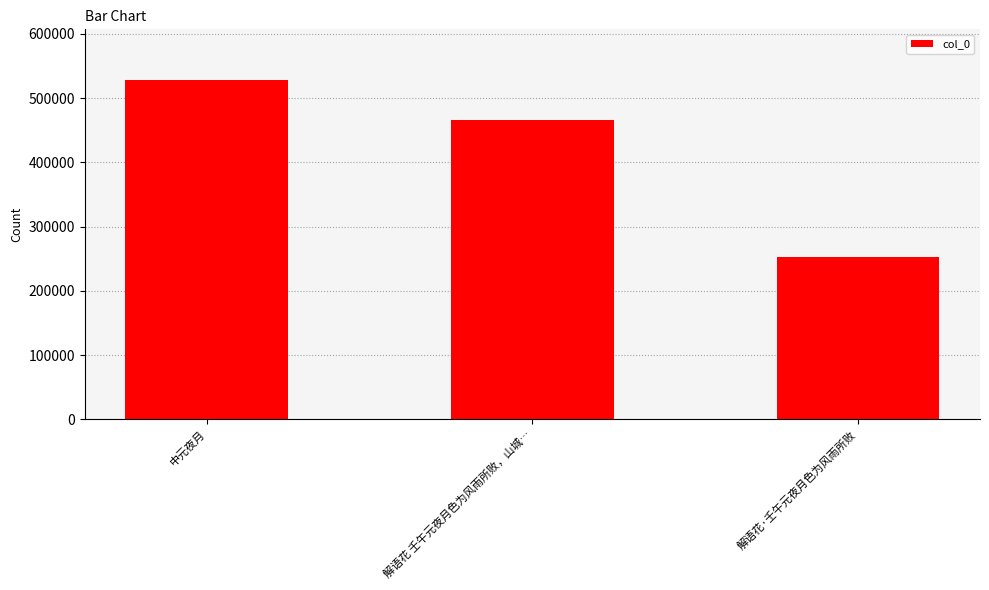

What is the value of the 2nd bar from the left?

465260